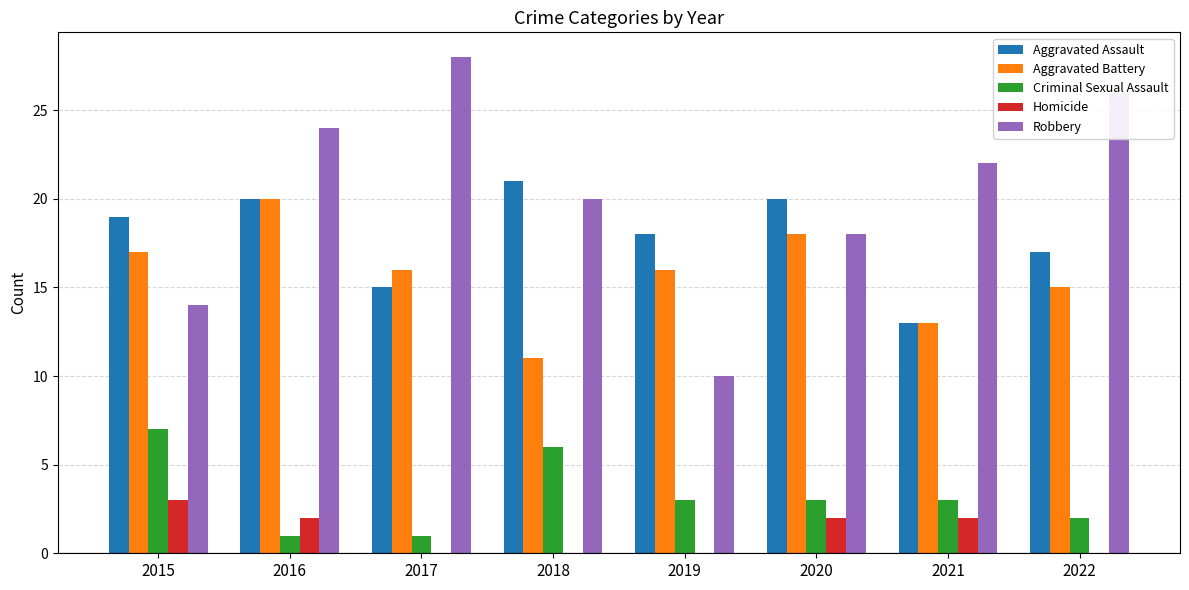

What is the total value across all series at 2020?

61